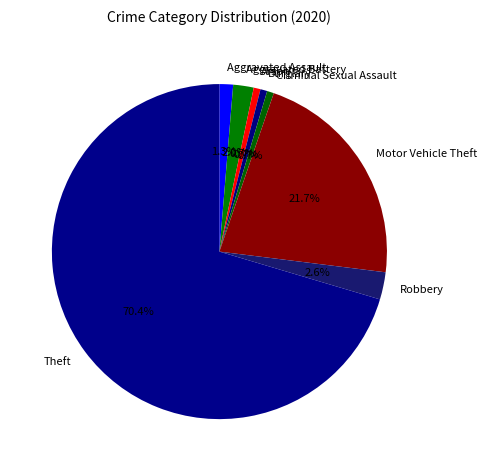

Does Arson account for over 50% of the chart?

No